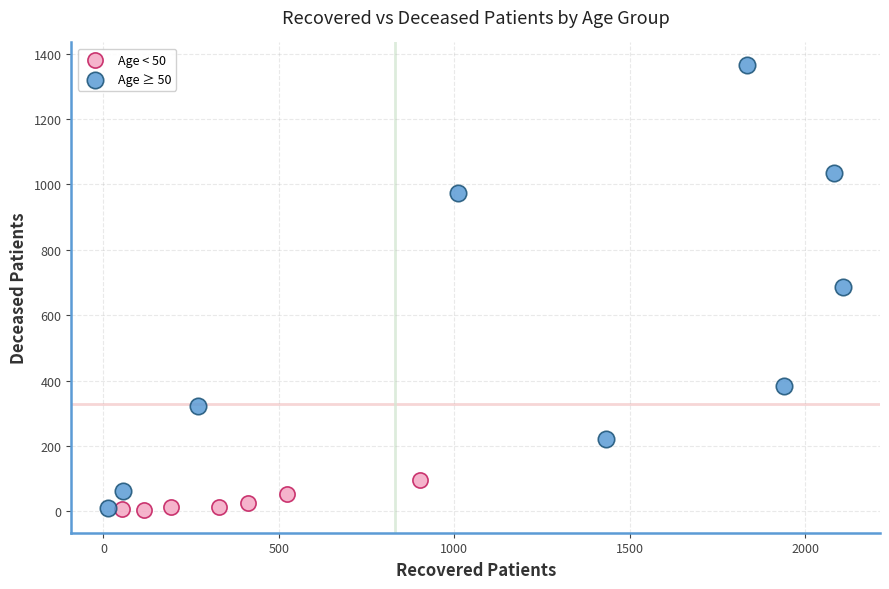

Which series has the largest Y range (max minus min)?

Age ≥ 50